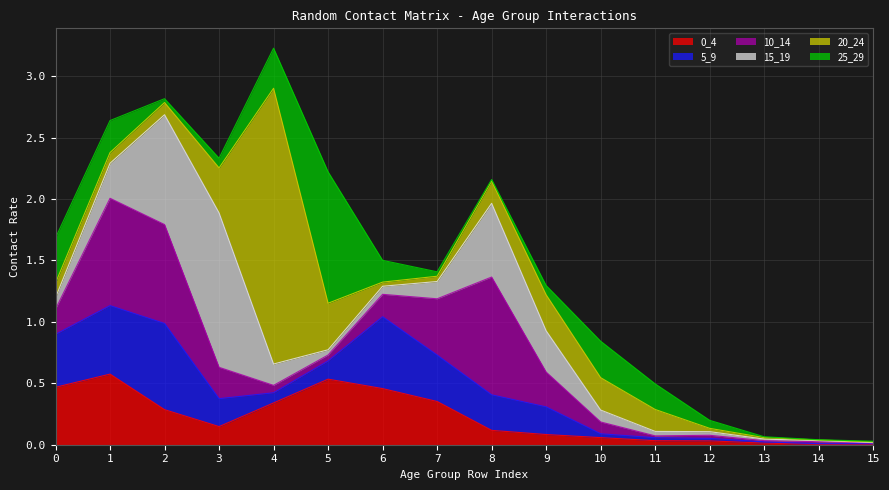

Between which two adjacent categories do 10_14 and 25_29 first intersect?

0 and 1